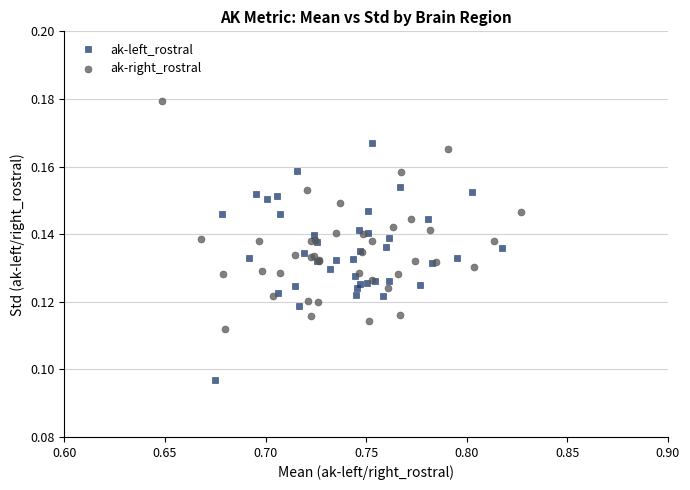

Which series reaches the maximum Y coordinate?

ak-right_rostral